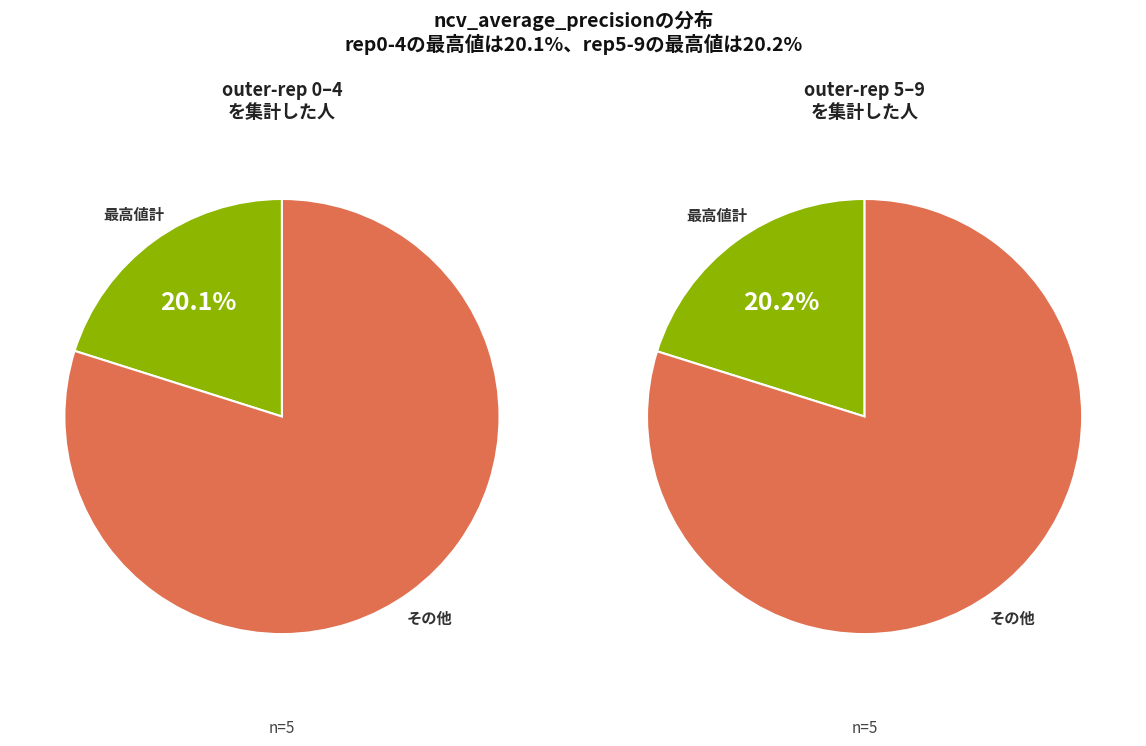

True or false: outer-repetition6 accounts for 3% of the total.

False